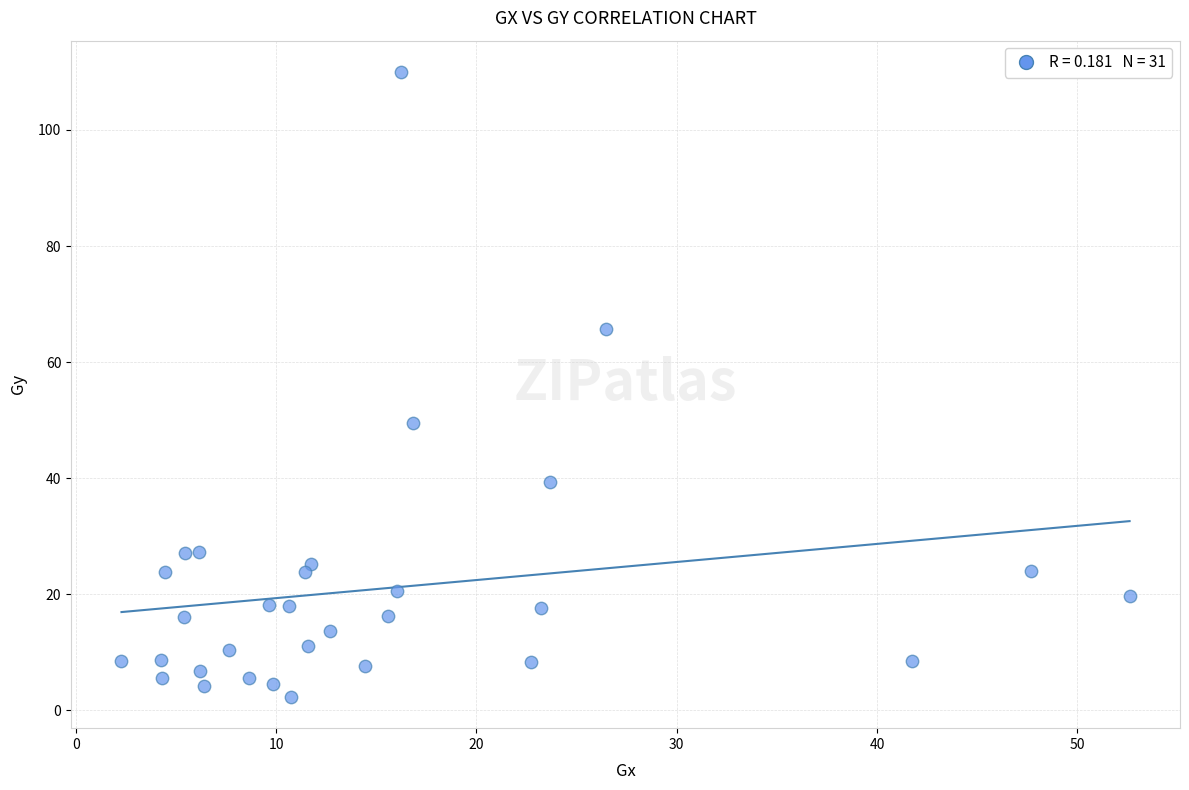

What Y value in the scatter plot is closest to 56?

49.5